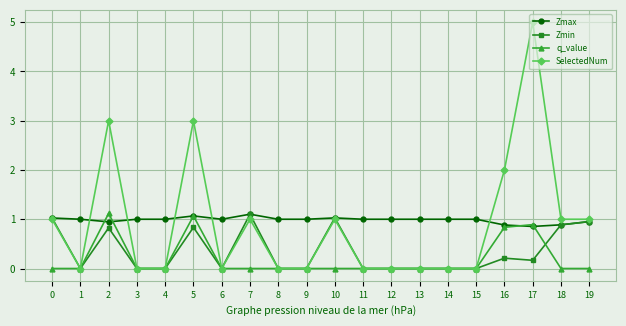

Which series has the largest range (max minus min)?

SelectedNum